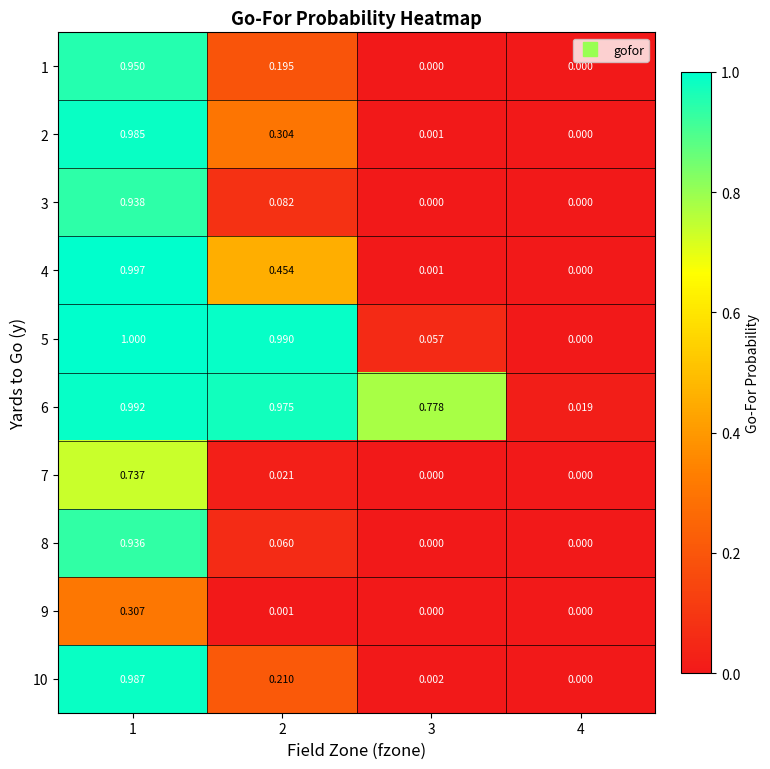

Is the value of 2 at 3 greater than the value of 5 at 3?

No